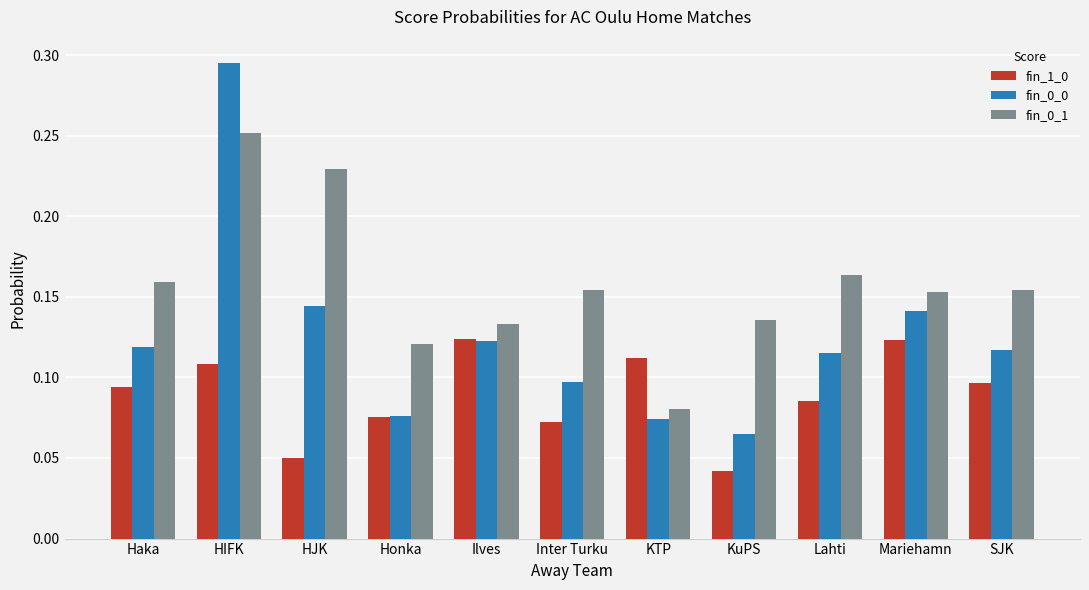

What is the sum of all fin_0_0 values?

1.4